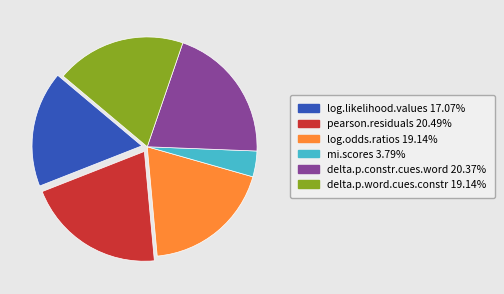

What is the smallest slice in the pie chart?

mi.scores